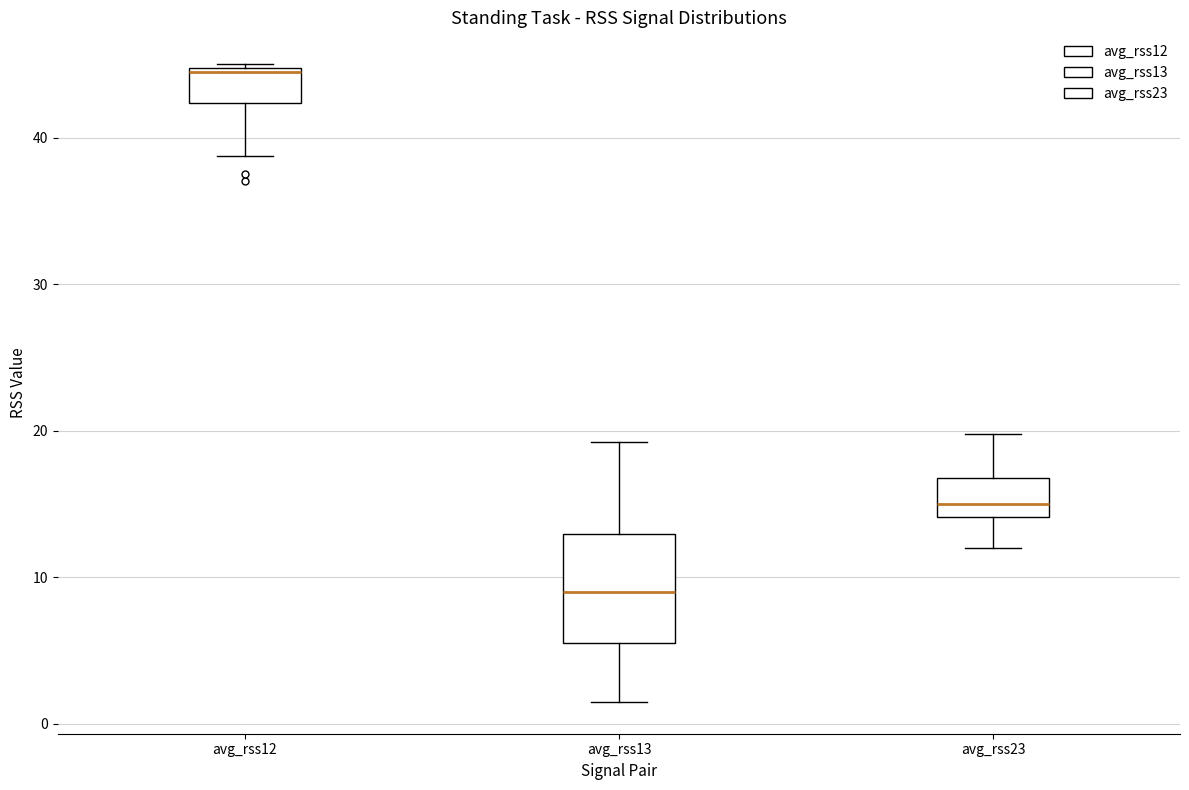

Reading left to right, transcribe this box plot: for each box, give where its median line is, the range the box spans, and where its two whiskers end, as read against the y-axis. The values are not printed on the chart, so give them approximately, as read against the axis.

avg_rss12: median 45, box 42 to 45, whiskers 39 to 45
avg_rss13: median 9, box 6 to 13, whiskers 2 to 19
avg_rss23: median 15, box 14 to 17, whiskers 12 to 20